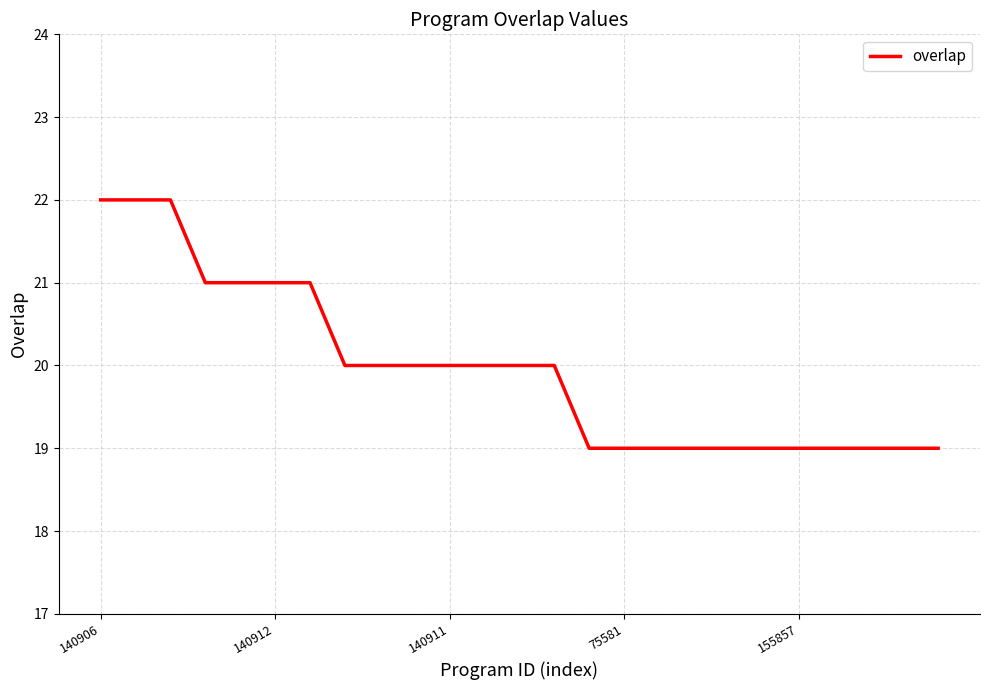

What is the difference between the maximum and minimum values?

3